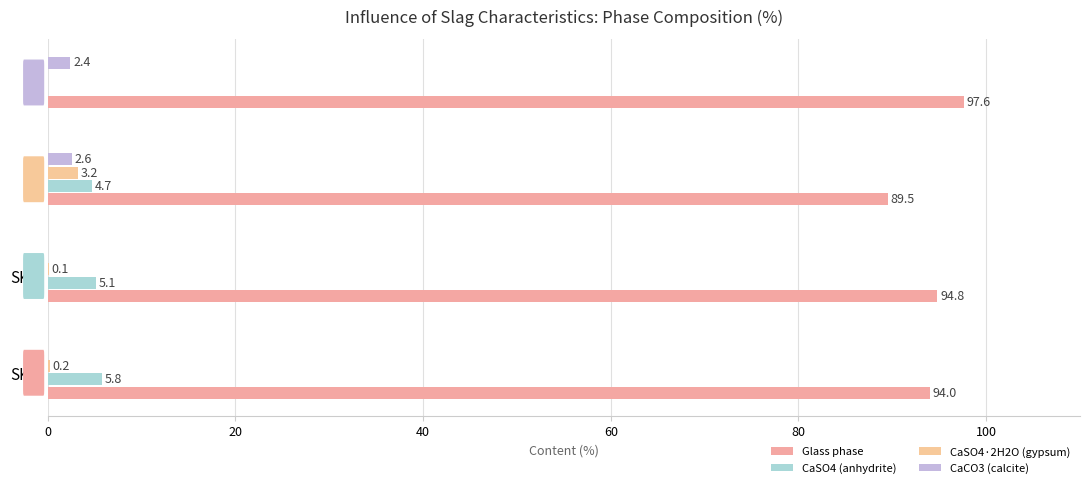

How many data points in CaSO4·2H2O (gypsum) are above 0?

3